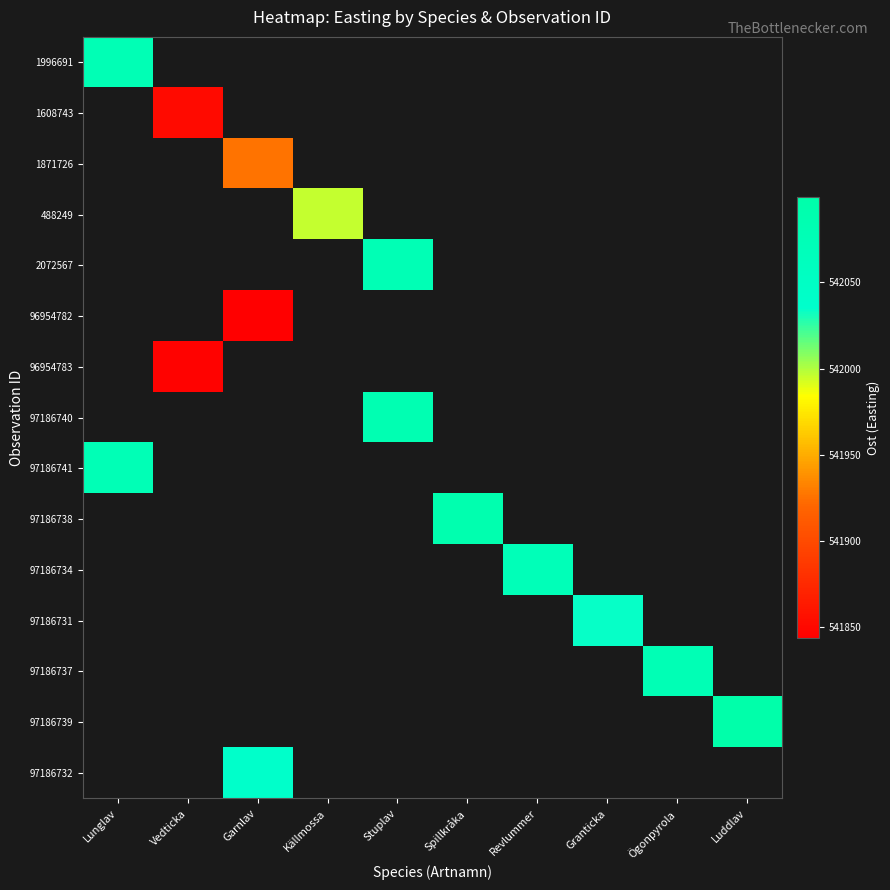

How many distinct data groups are displayed?

15